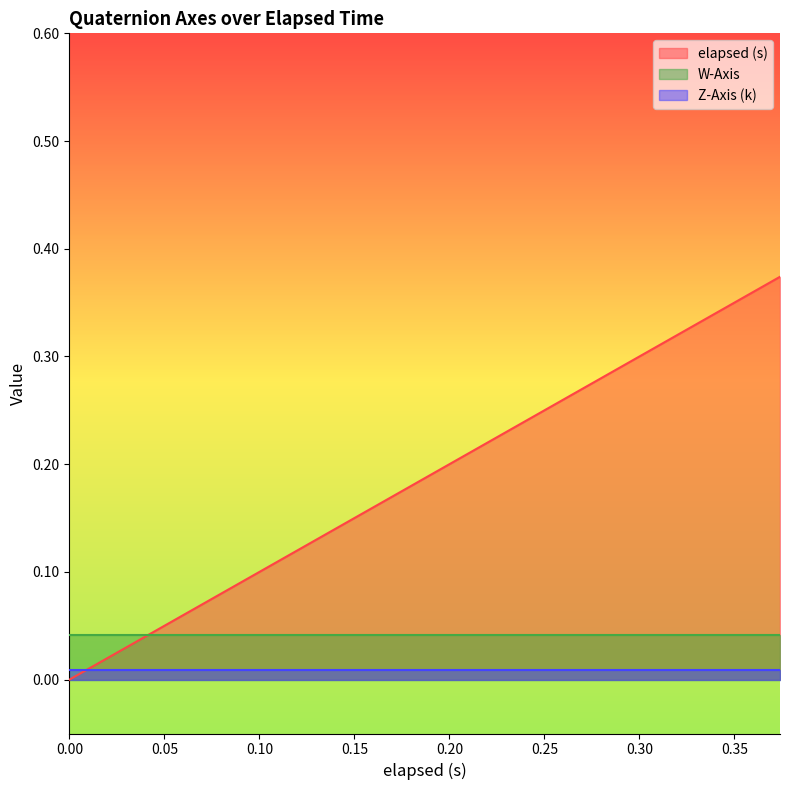

List the series in order of their peak value, highest first.

elapsed (s), W-Axis, Z-Axis (k)